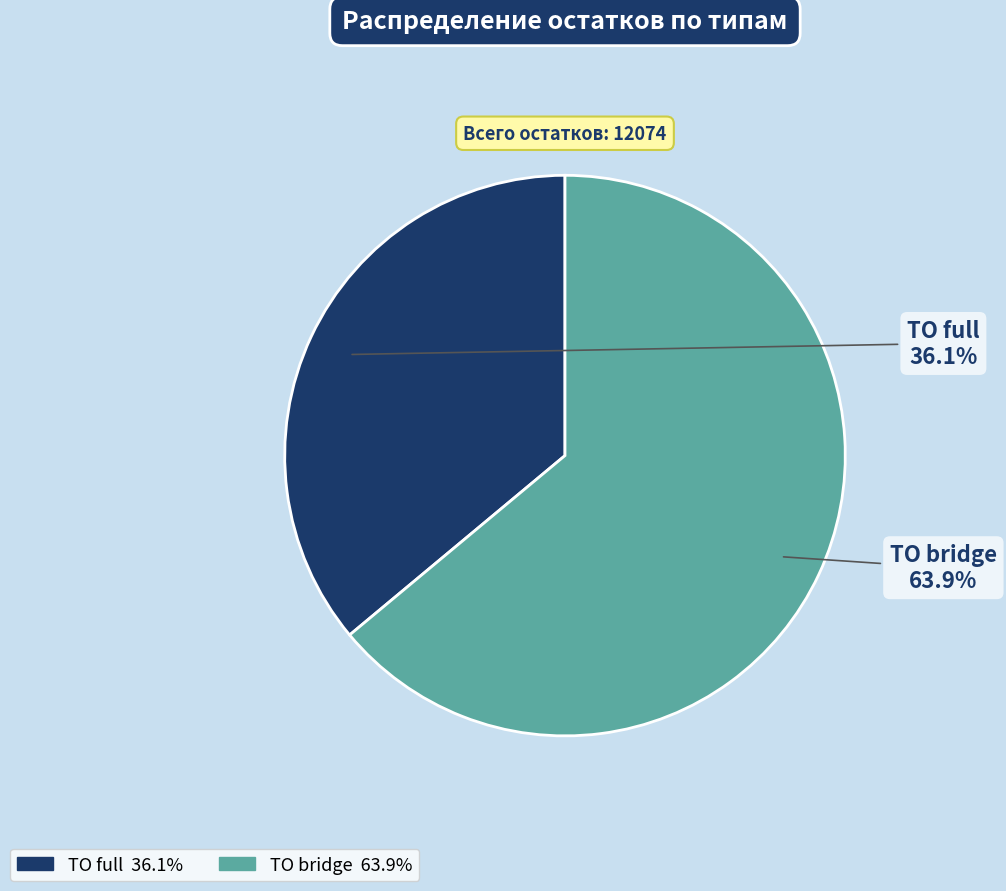

Is there a majority slice in this chart?

Yes